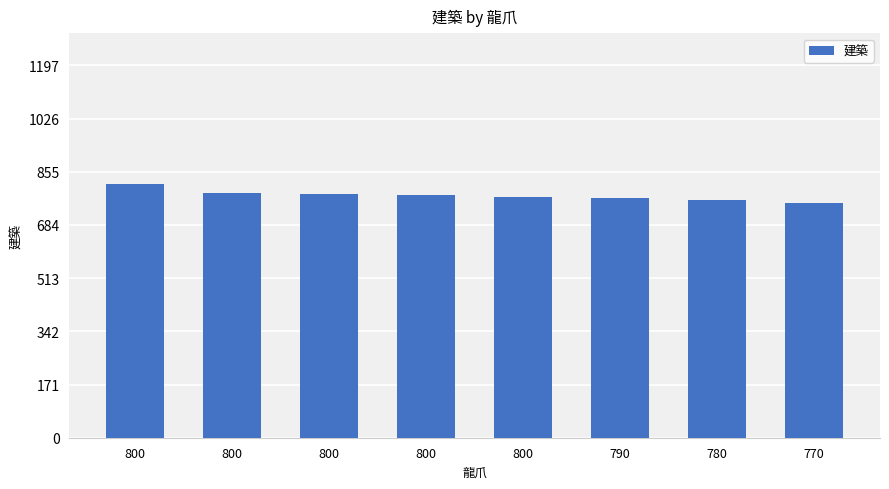

At which category does the chart reach its peak across all series?

800